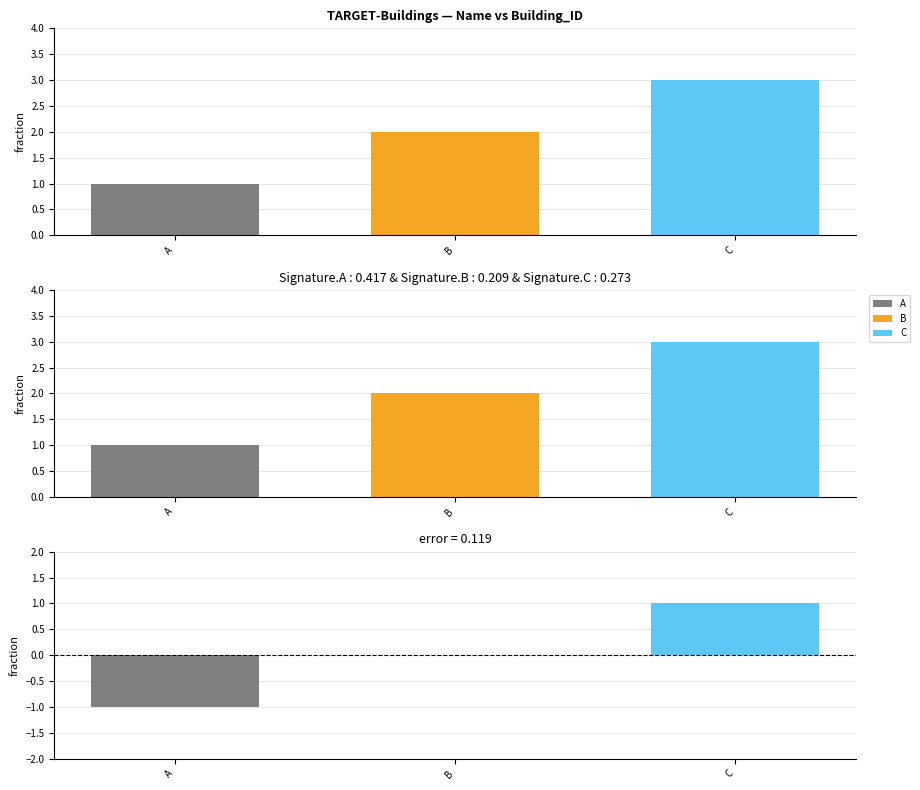

What is the difference between the maximum and minimum values?

2